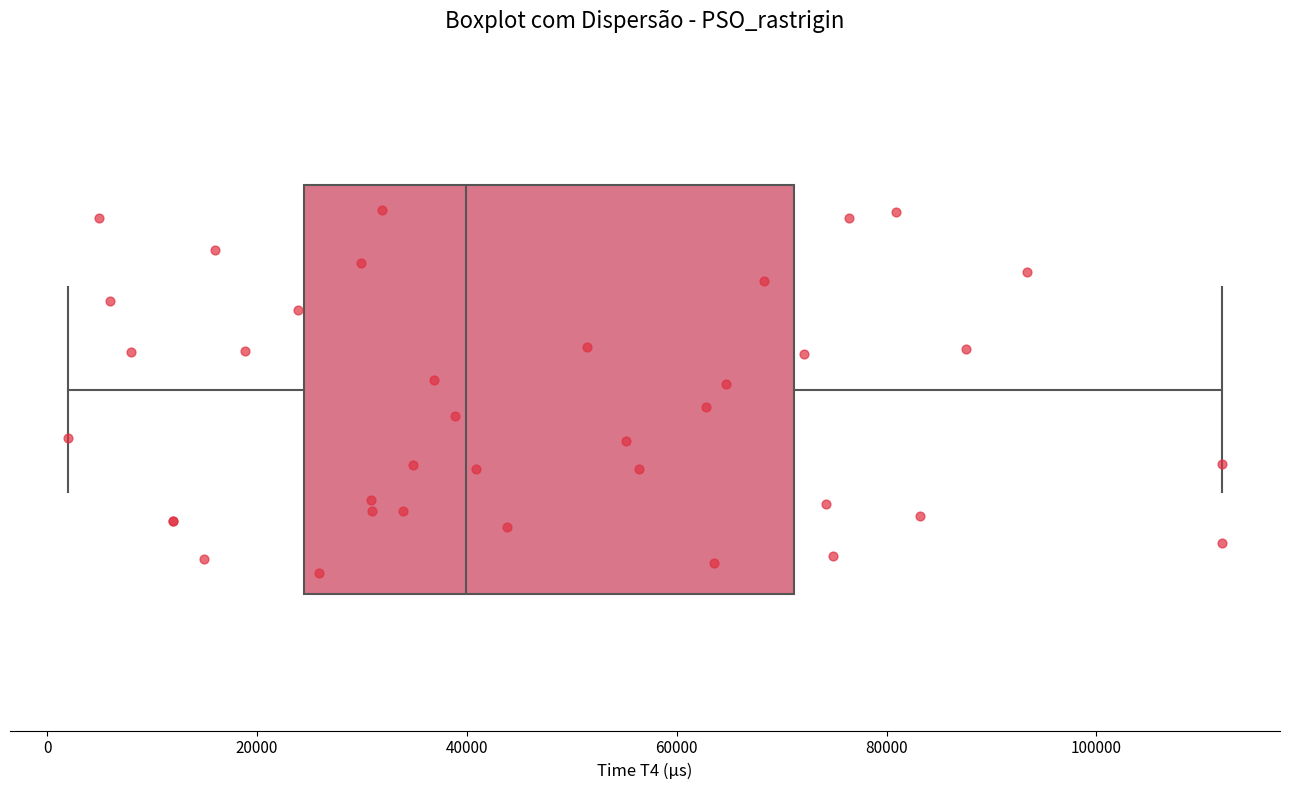

Transcribe this box plot: give where the median line is, the range the box spans, and where the two whiskers end, as read against the x-axis. The values are not printed on the chart, so give them approximately, as read against the axis.

median 40000, box 24000 to 72000, whiskers 2000 to 112000